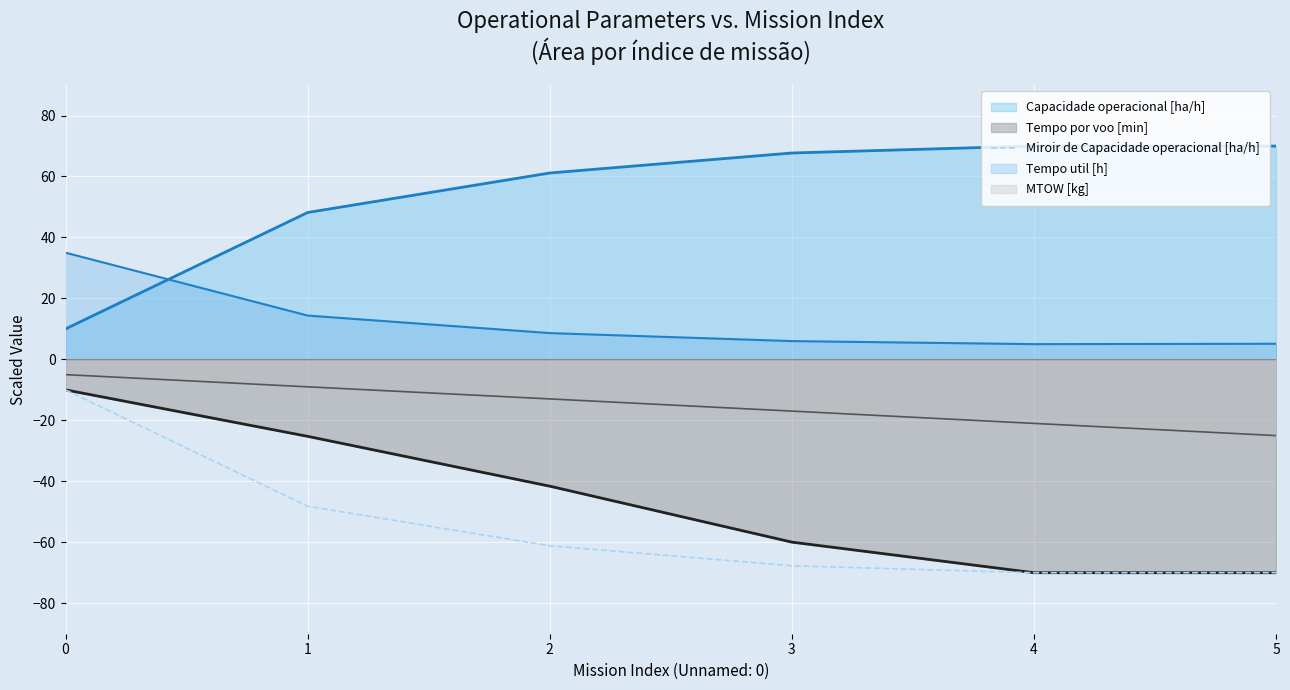

Is it true that the value at 3 is -67.7?

True